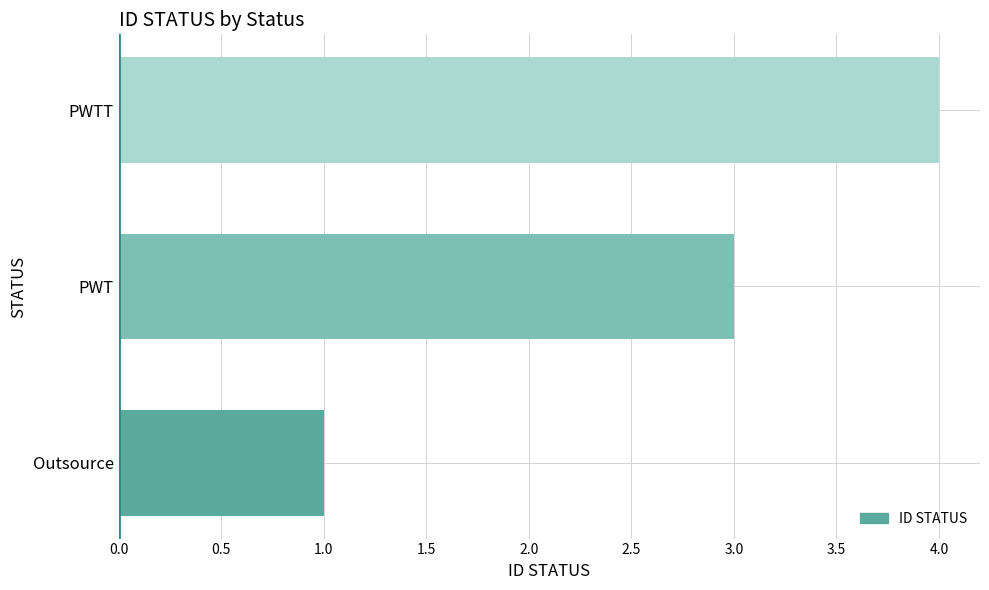

The value at Outsource is 0. True or false?

False